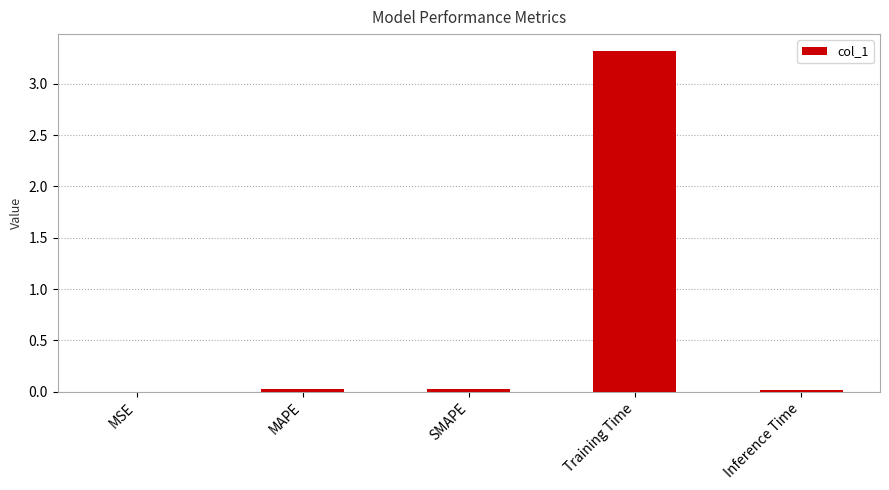

Which has a higher value, SMAPE or Training Time?

Training Time